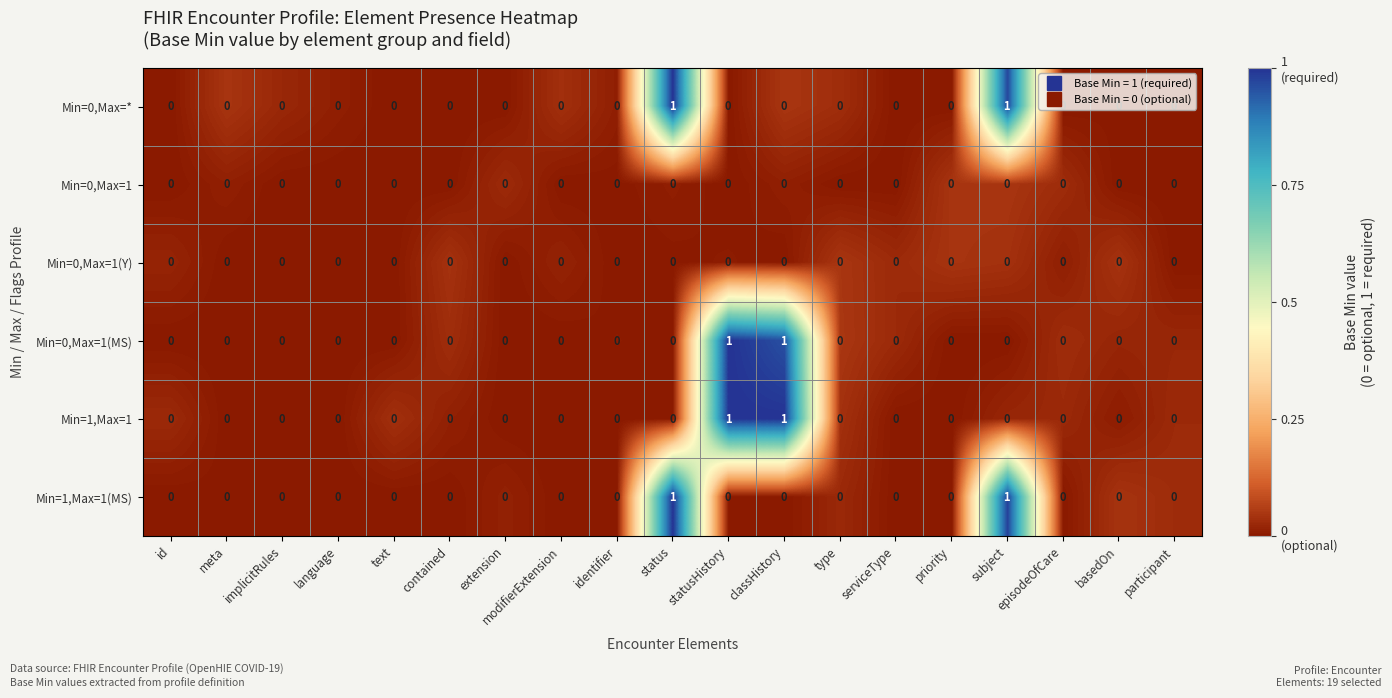

How many values in Min=1,Max=1(MS) are above zero?

2